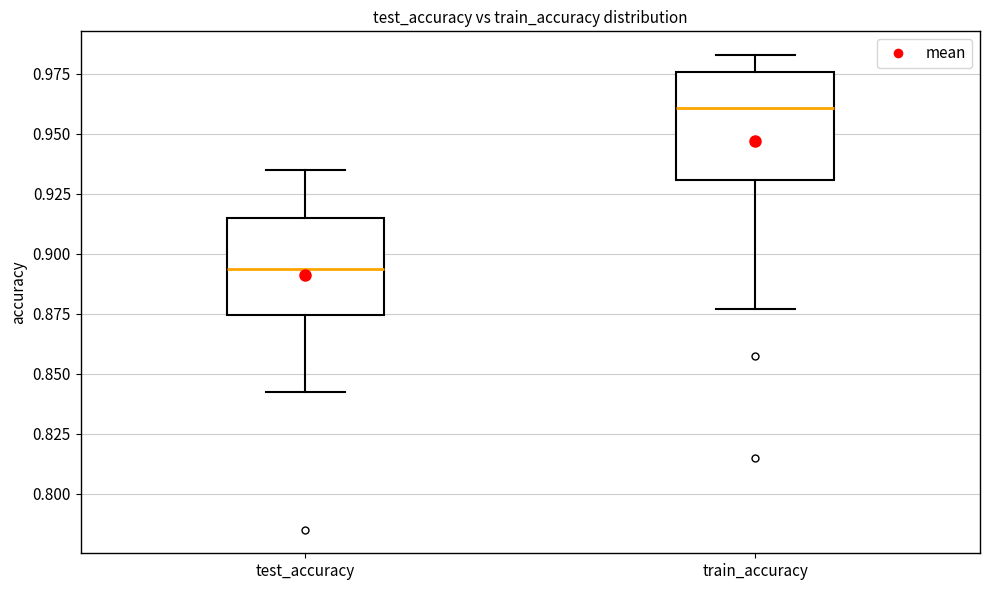

Reading left to right, read every box against the y-axis: the position of its median line, the range the box covers, and the ends of its whiskers. The values are not printed on the chart, so give them approximately, as read against the axis.

test_accuracy: median 0.895, box 0.875 to 0.915, whiskers 0.845 to 0.935
train_accuracy: median 0.960, box 0.930 to 0.975, whiskers 0.875 to 0.985